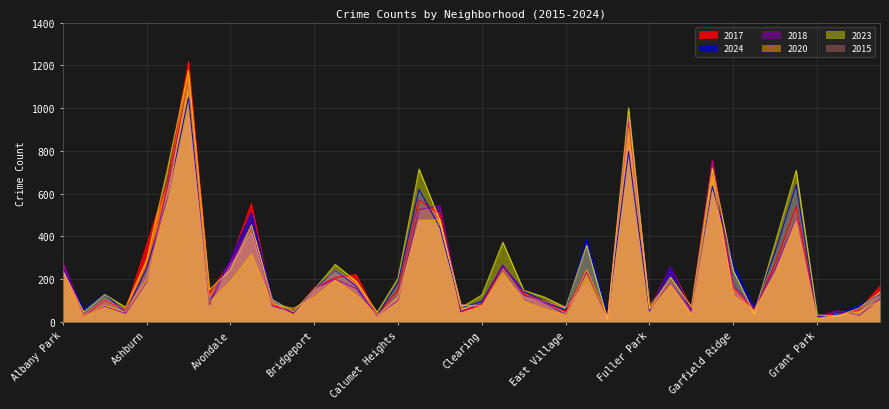

What is the minimum value shown in the chart?

12